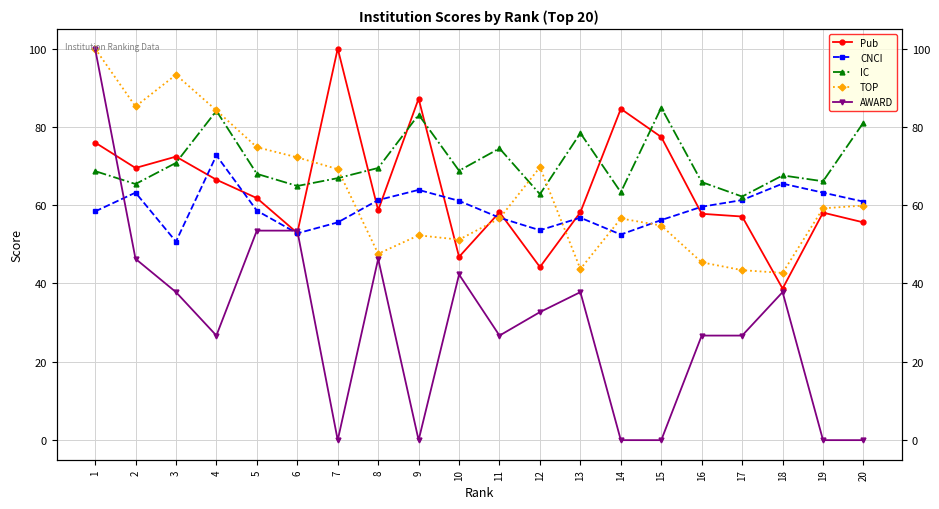

Reading left to right, what are all the values shown in this chart?

Pub: 1=76.0	2=69.5	3=72.4	4=66.5	5=61.8	6=52.9	7=100.0	8=58.7	9=87.2	10=46.8	11=58.2	12=44.2	13=58.2	14=84.6	15=77.4	16=57.8	17=57.1	18=38.7	19=58.1	20=55.6
CNCI: 1=58.4	2=63.2	3=50.7	4=72.7	5=58.6	6=52.8	7=55.6	8=61.3	9=63.9	10=61.1	11=56.8	12=53.6	13=56.8	14=52.5	15=56.2	16=59.6	17=61.3	18=65.5	19=63.2	20=60.9
IC: 1=68.7	2=65.4	3=70.8	4=84.1	5=68.0	6=64.9	7=66.9	8=69.5	9=83.1	10=68.8	11=74.5	12=62.8	13=78.4	14=63.3	15=84.9	16=65.9	17=62.2	18=67.6	19=66.1	20=81.1
TOP: 1=100.0	2=85.2	3=93.3	4=84.2	5=74.8	6=72.2	7=69.2	8=47.6	9=52.3	10=51.2	11=56.6	12=69.7	13=43.7	14=56.6	15=54.8	16=45.4	17=43.4	18=42.7	19=59.2	20=59.9
AWARD: 1=100.0	2=46.3	3=37.8	4=26.7	5=53.5	6=53.5	7=0.0	8=46.3	9=0.0	10=42.3	11=26.7	12=32.7	13=37.8	14=0.0	15=0.0	16=26.7	17=26.7	18=37.8	19=0.0	20=0.0